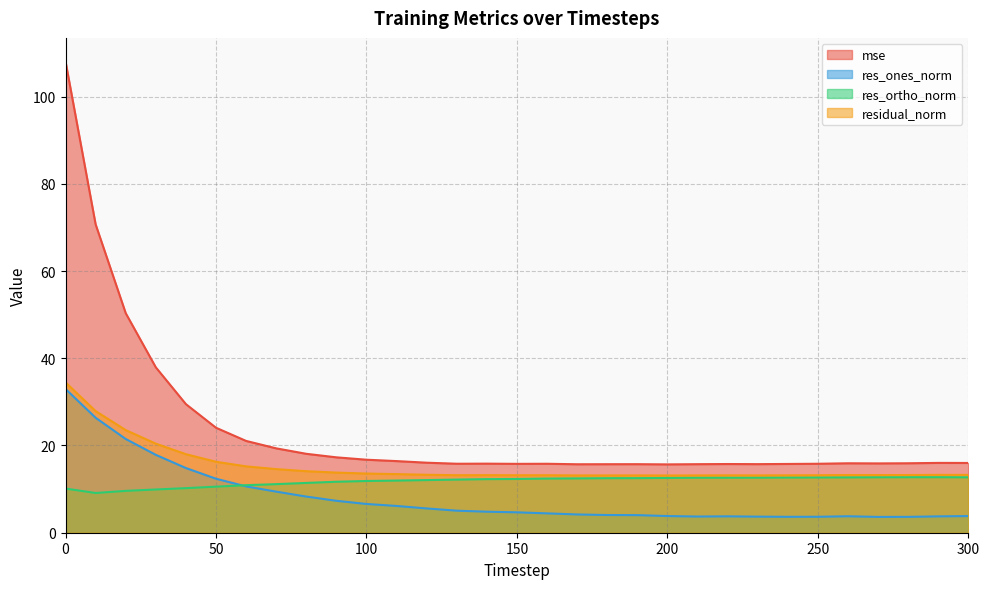

List the series in order of their overall mean, highest first.

mse, residual_norm, res_ortho_norm, res_ones_norm